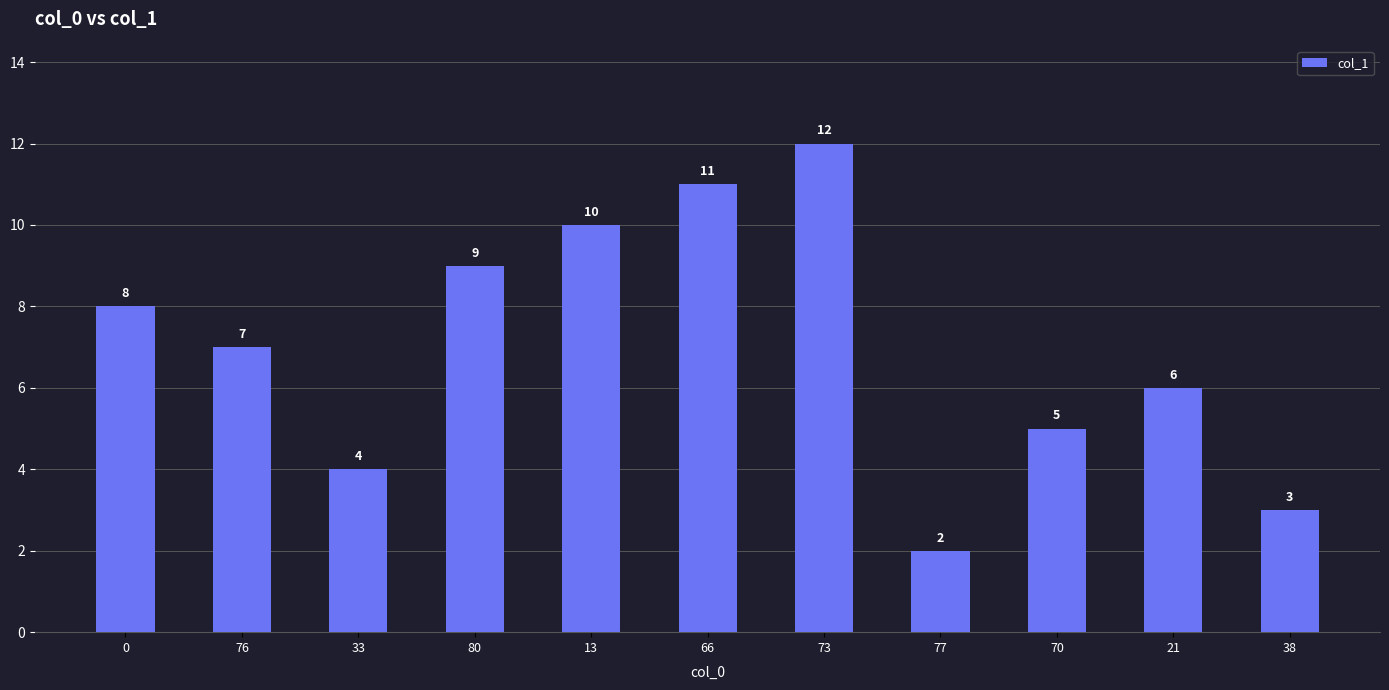

Is it true that the value at 73 is 12?

True